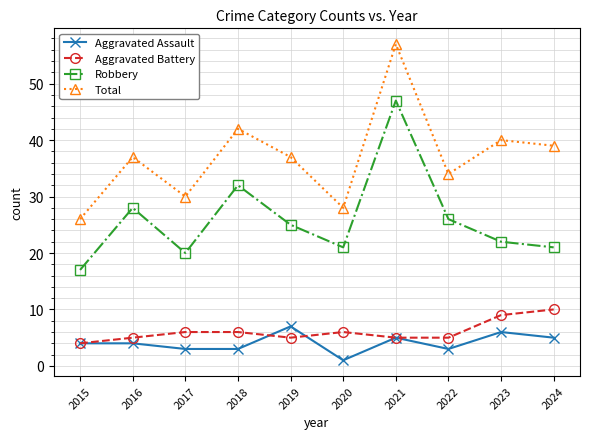

True or false: Aggravated Assault has a value of 5 at 2024.

True